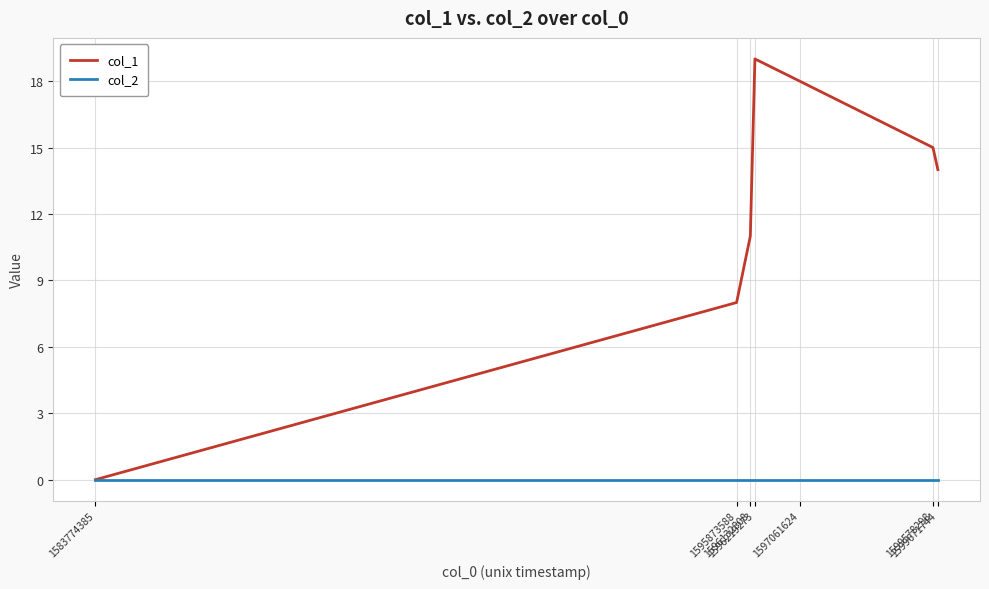

What is the difference between the second highest and minimum values in the col_1 series?

18